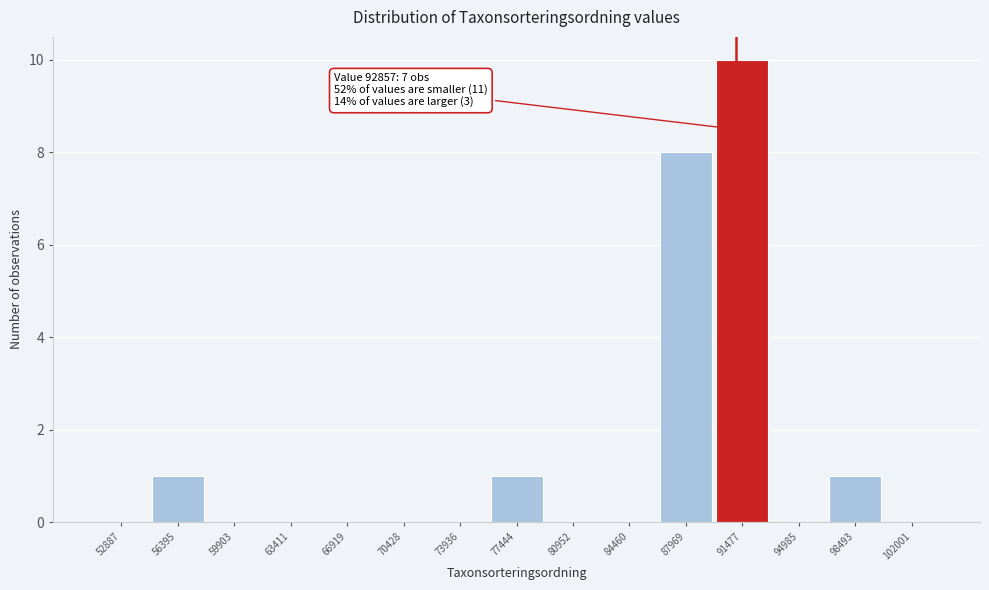

Reading right to left, extract all data points from this chart.

102001=0	98493=1	94985=0	91477=10	87969=8	84460=0	80952=0	77444=1	73936=0	70428=0	66919=0	63411=0	59903=0	56395=1	52887=0